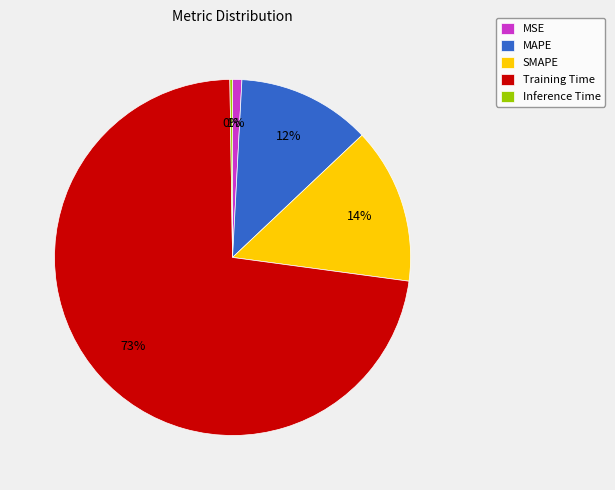

Which has a higher value, MSE or SMAPE?

SMAPE